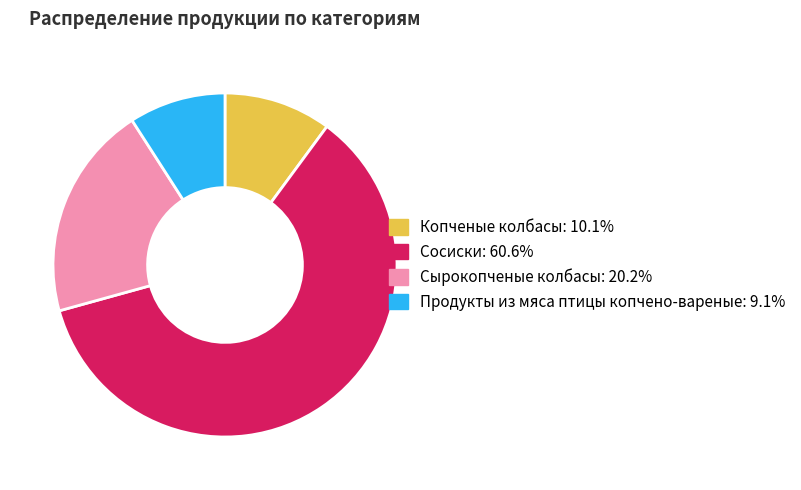

Is there any slice that represents more than half of the pie?

Yes